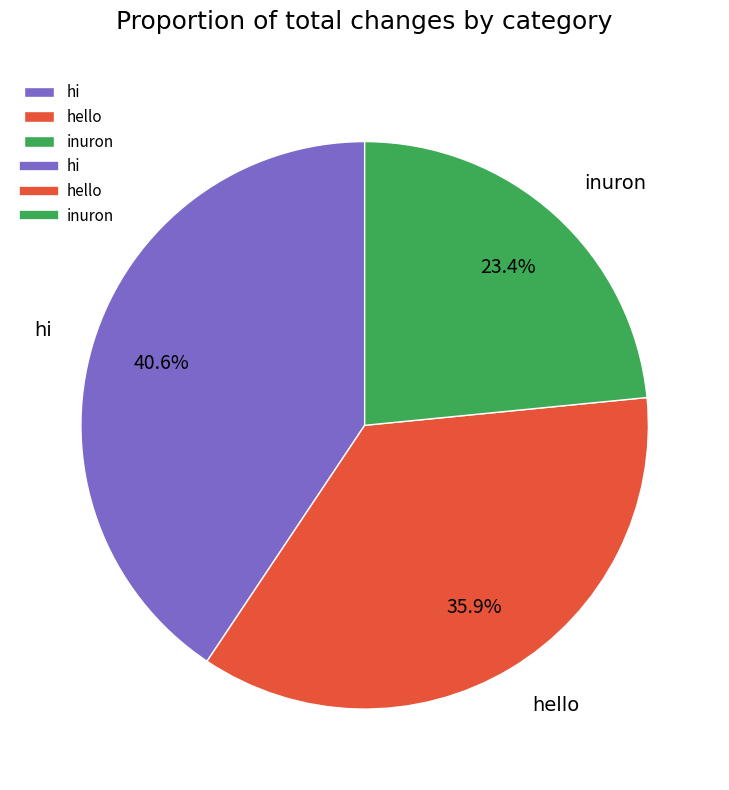

Count the number of slices in the pie.

3